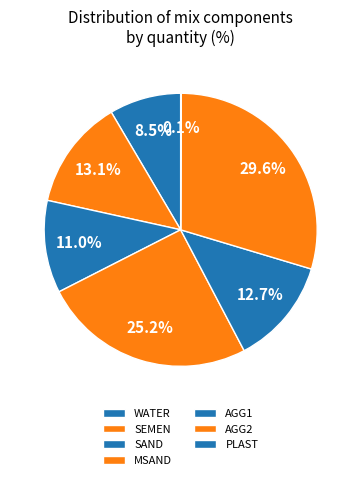

Is the sum of AGG2 and SAND greater than half?

No